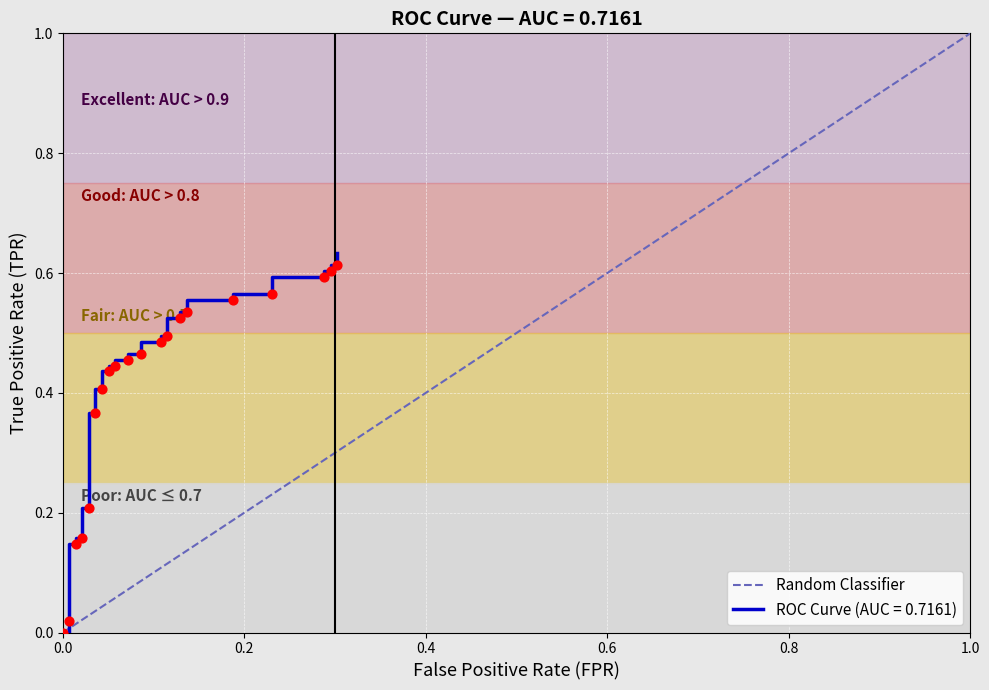

Between 1.0 and 0.0, which is larger?

1.0